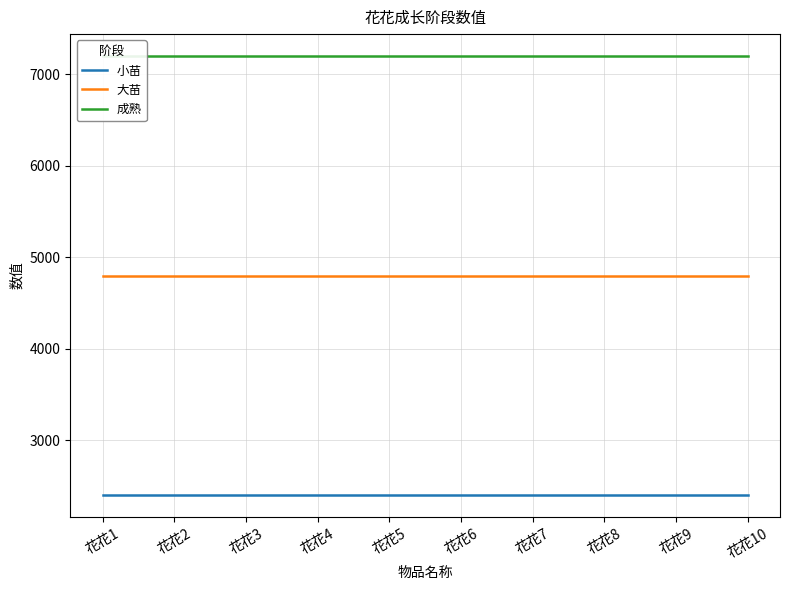

Which category has the highest value across all series?

花花1